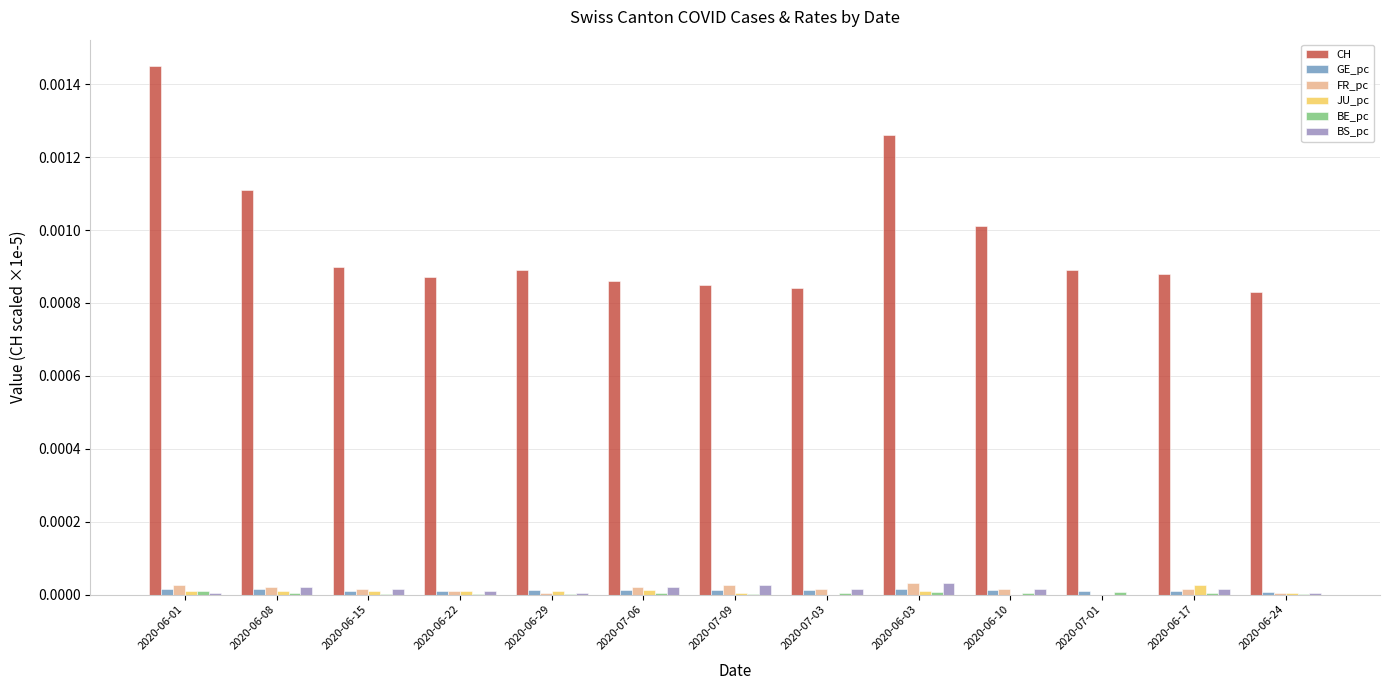

Between 2020-06-08 and 2020-06-03, which series saw the biggest shift?

CH